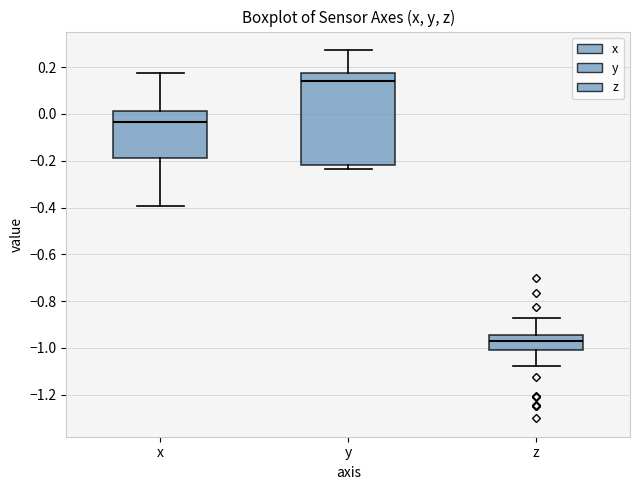

Reading left to right, transcribe this box plot: for each box, give where its median line is, the range the box spans, and where its two whiskers end, as read against the y-axis. The values are not printed on the chart, so give them approximately, as read against the axis.

x: median -0.04, box -0.18 to 0.02, whiskers -0.40 to 0.18
y: median 0.14, box -0.22 to 0.18, whiskers -0.24 to 0.28
z: median -0.98, box -1.00 to -0.94, whiskers -1.08 to -0.88